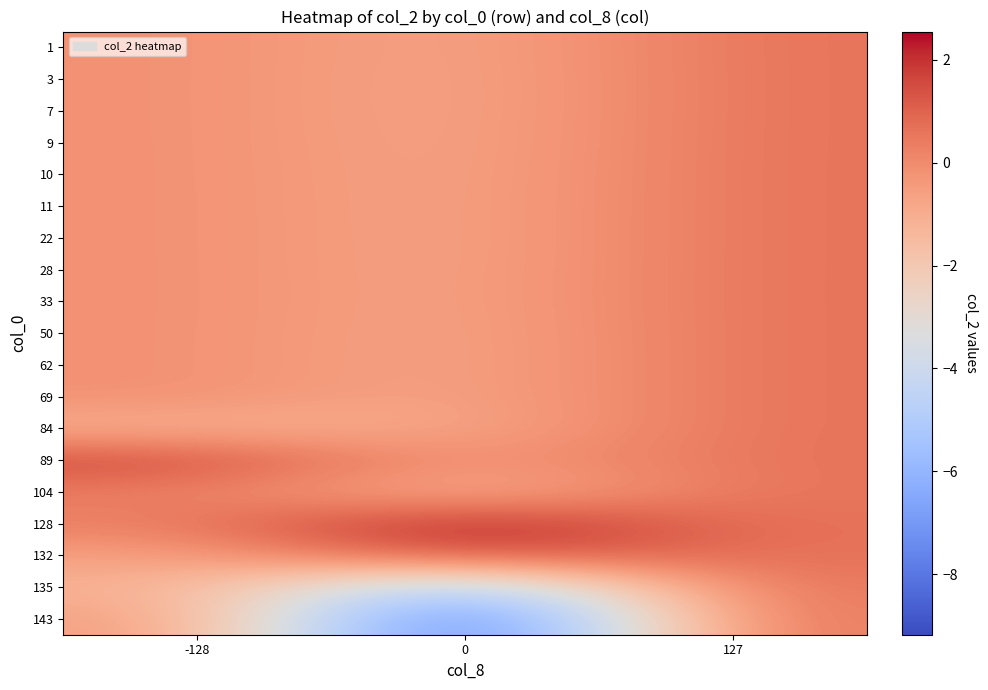

What is the smallest value displayed?

-9.2